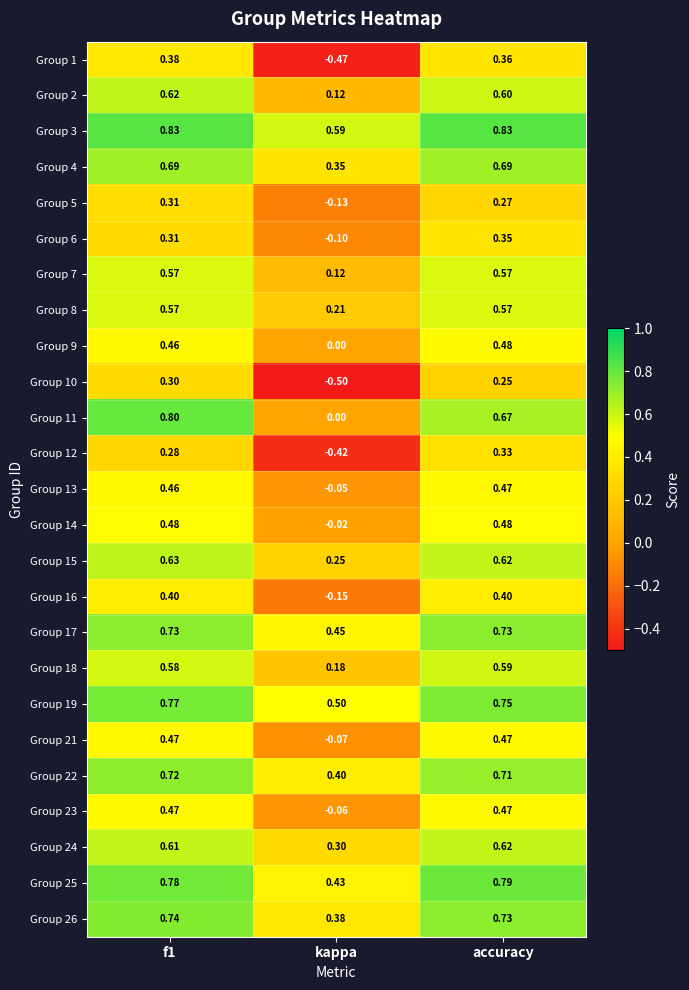

What is the greatest value displayed?

0.8